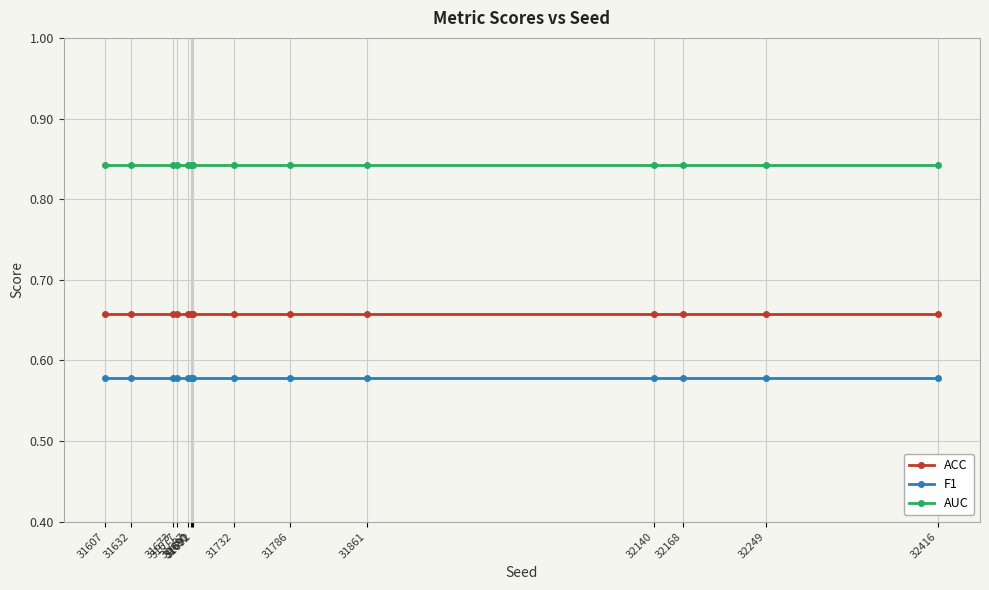

The value of AUC at 31632 is 1.2. True or false?

False